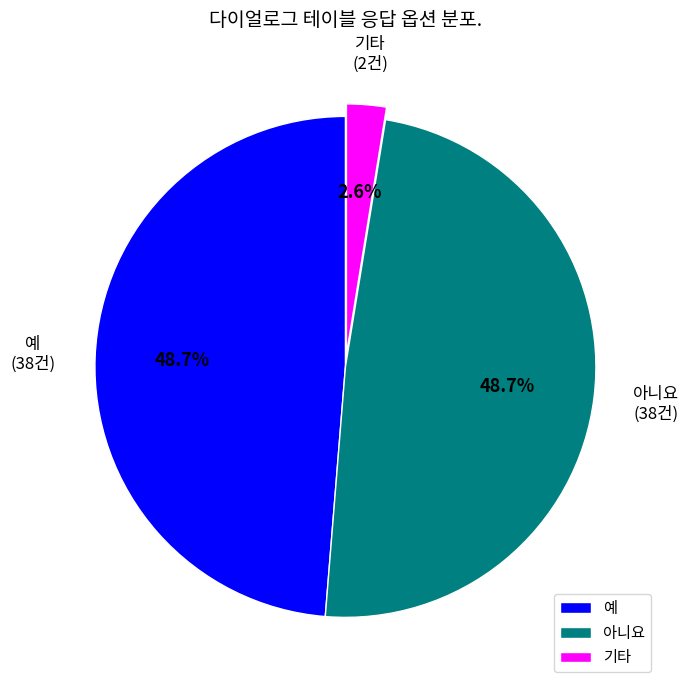

Does 아니요 represent more than half of the total?

No